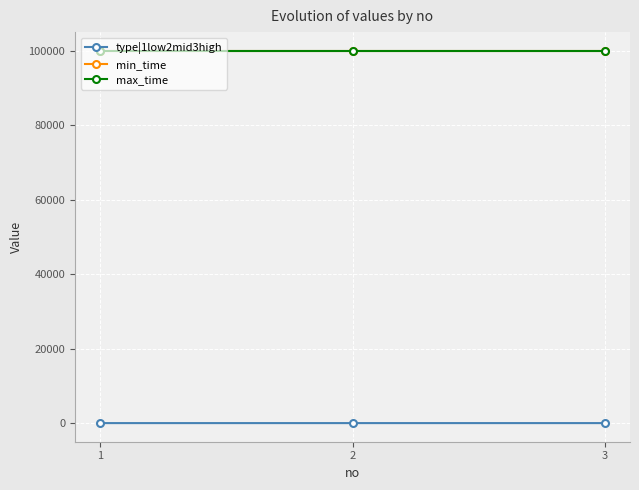

At how many categories does at least one series exceed 70815?

3